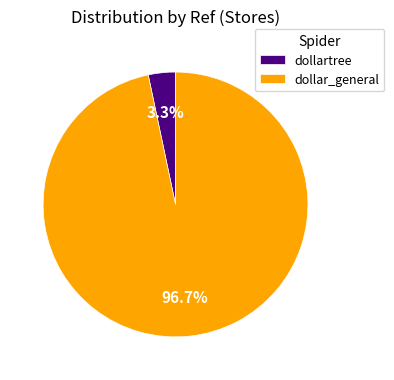

The dollar_general slice represents 97% of the pie. True or false?

True